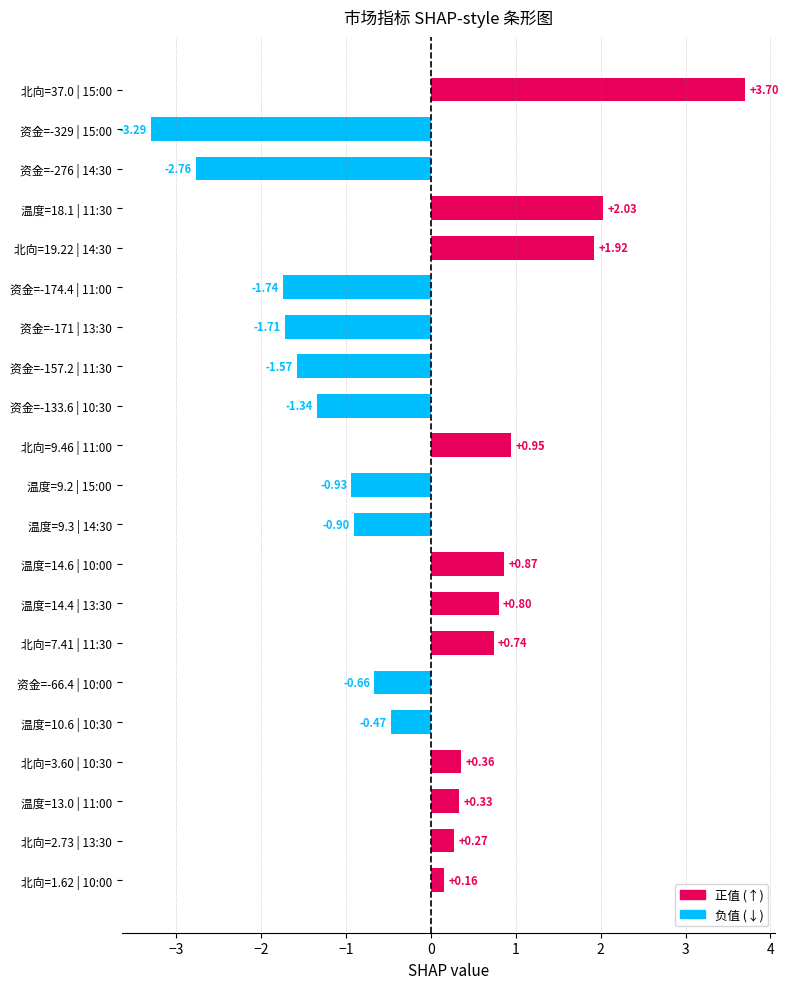

What is the greatest value displayed?

3.7